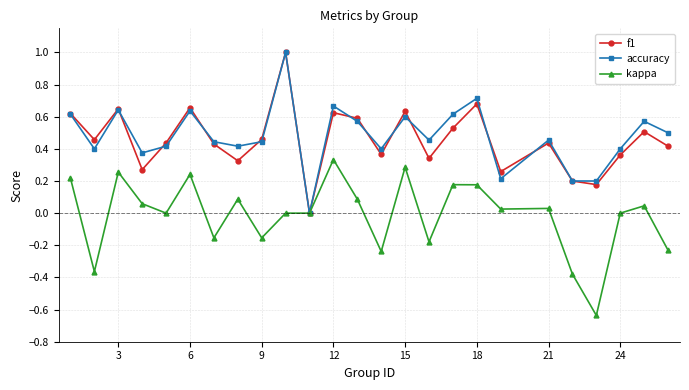

What is the maximum value shown in the chart?

1.0